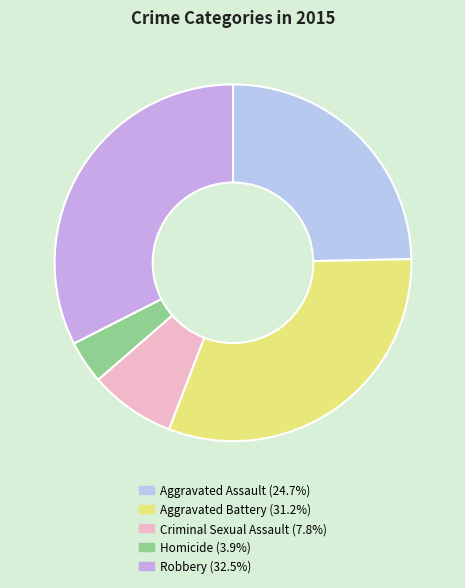

Which category has the biggest portion of the pie?

Robbery